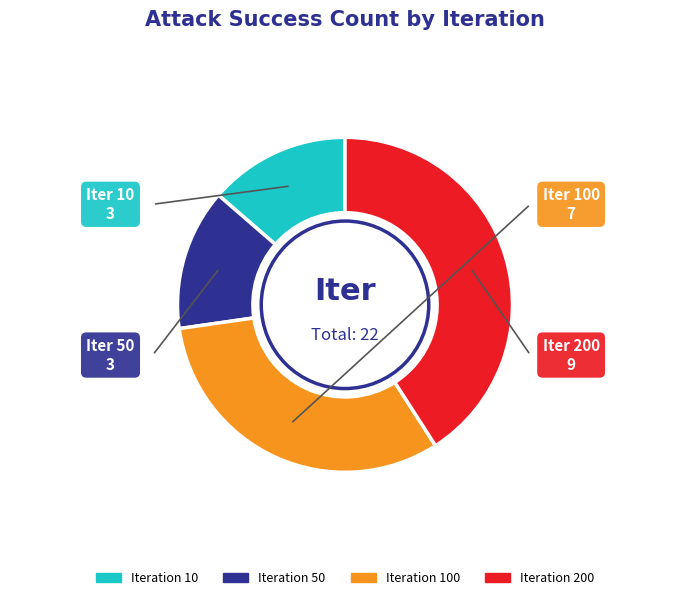

True or false: Iteration 100 accounts for 22% of the total.

False